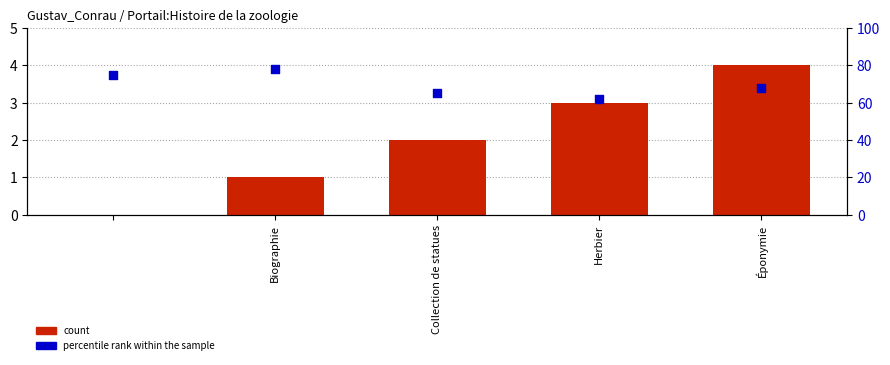

Which series has the largest total across all categories?

percentile rank within the sample